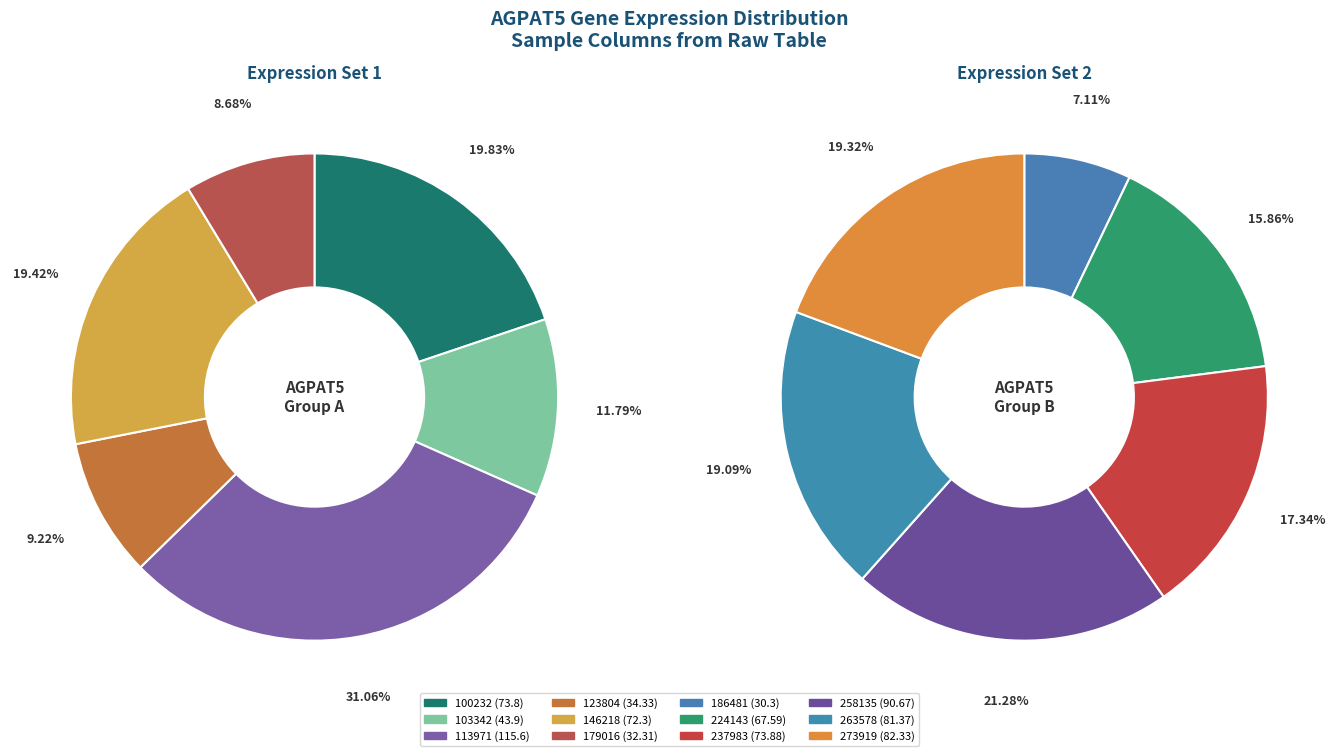

How much of the chart is everything except 113971?

85.5%